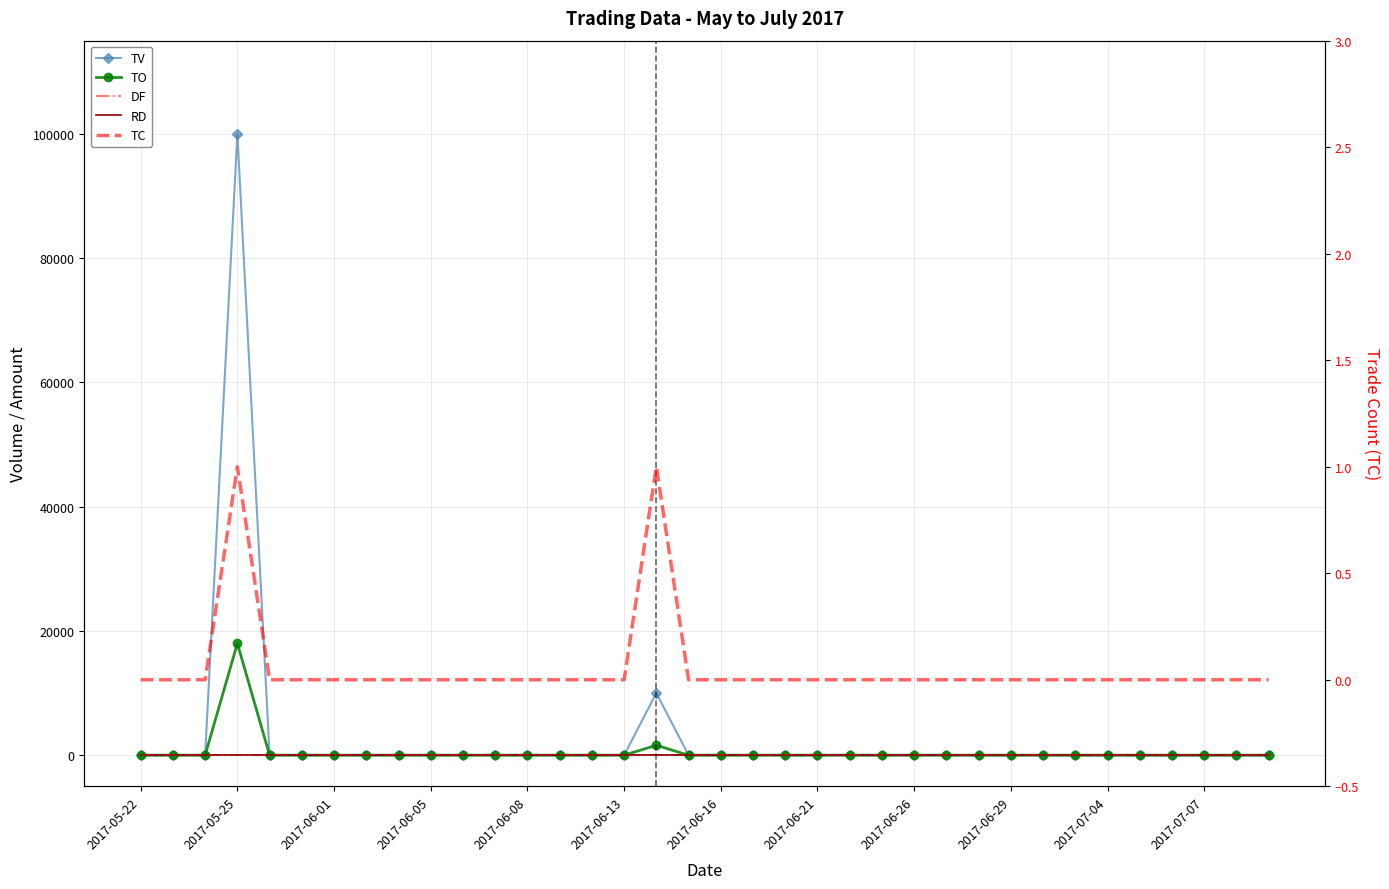

What is the label of the 17th point from the right?

19